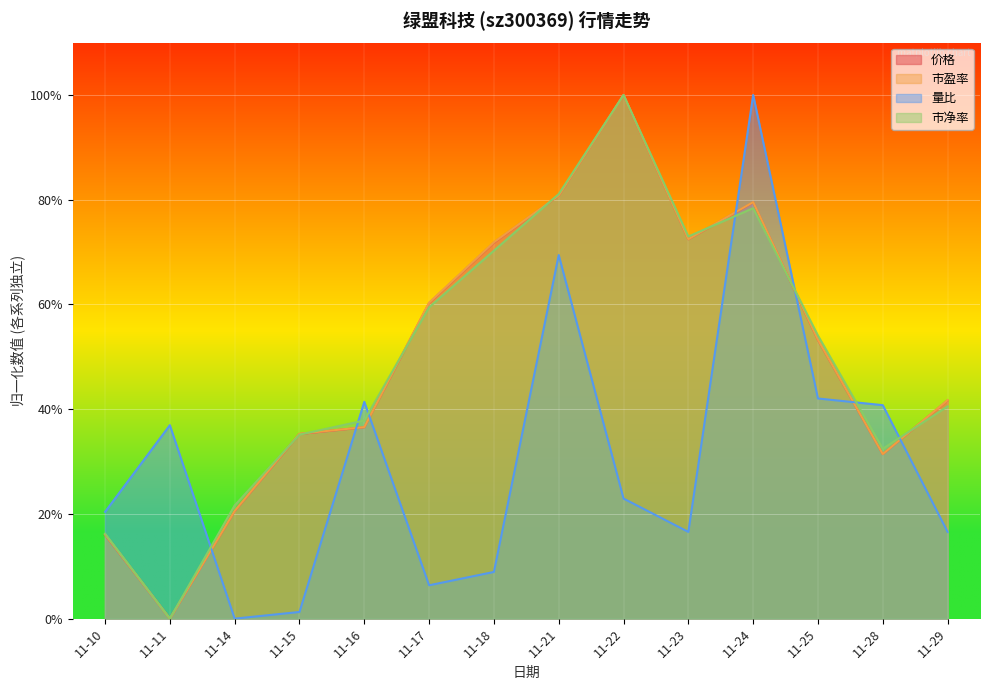

What are all the series names shown in the legend?

价格, 市盈率, 量比, 市净率